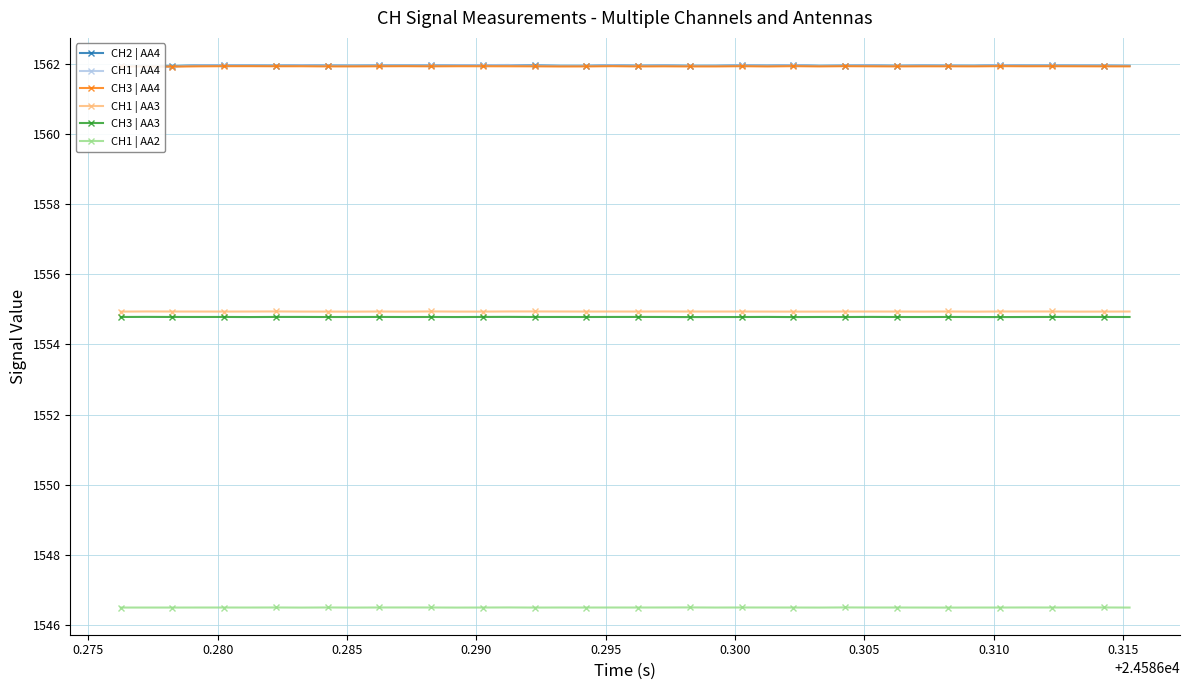

At how many categories does at least one series exceed 1560?

40